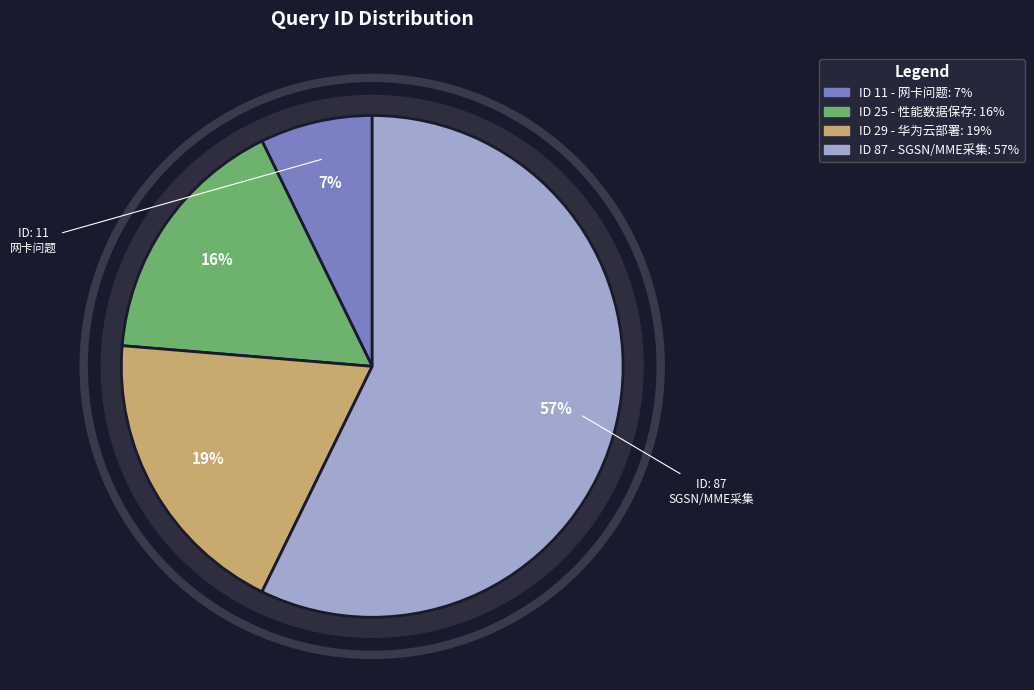

The Director性能数据最长可以保存多久？ slice represents 16% of the pie. True or false?

True